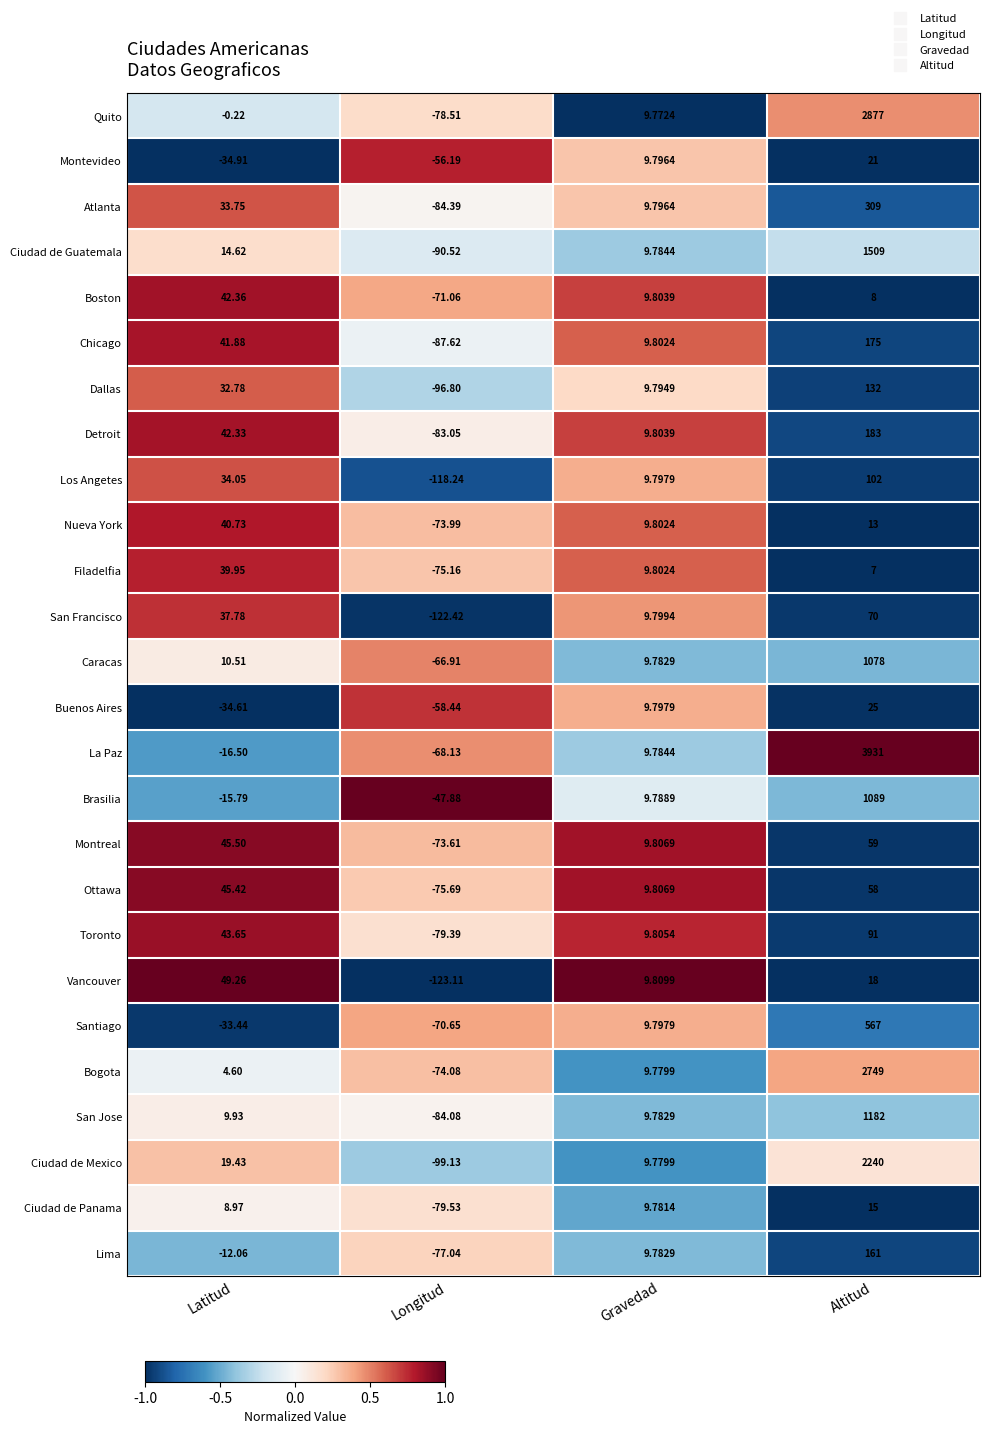

Rank the series by their maximum value, from lowest to highest.

Ciudad de Panama, Montevideo, Buenos Aires, Filadelfia, Nueva York, Boston, Vancouver, Ottawa, Montreal, San Francisco, Toronto, Los Angetes, Dallas, Lima, Chicago, Detroit, Atlanta, Santiago, Caracas, Brasilia, San Jose, Ciudad de Guatemala, Ciudad de Mexico, Bogota, Quito, La Paz